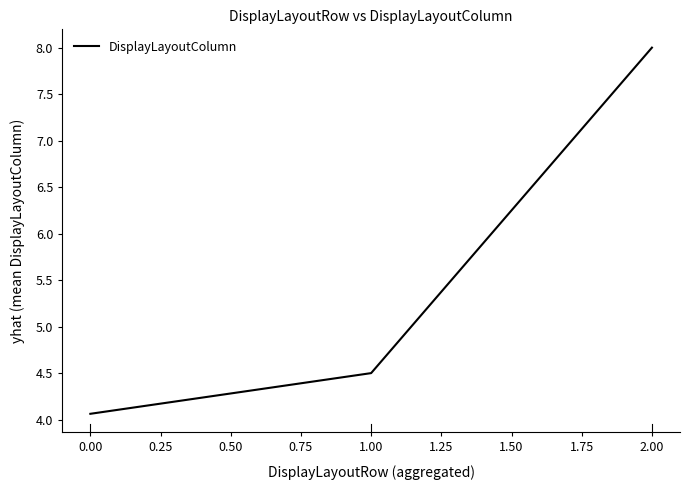

What position from the right is 2.00?

1